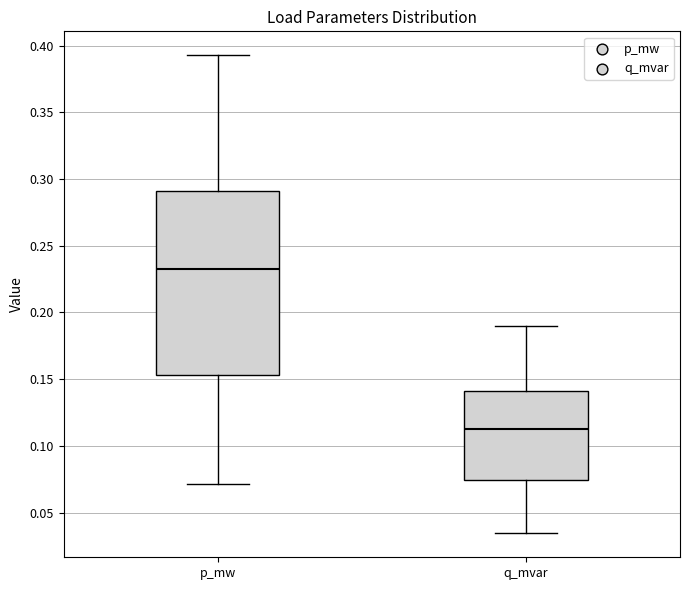

Reading left to right, read every box against the y-axis: the position of its median line, the range the box covers, and the ends of its whiskers. The values are not printed on the chart, so give them approximately, as read against the axis.

p_mw: median 0.230, box 0.155 to 0.290, whiskers 0.070 to 0.395
q_mvar: median 0.115, box 0.075 to 0.140, whiskers 0.035 to 0.190